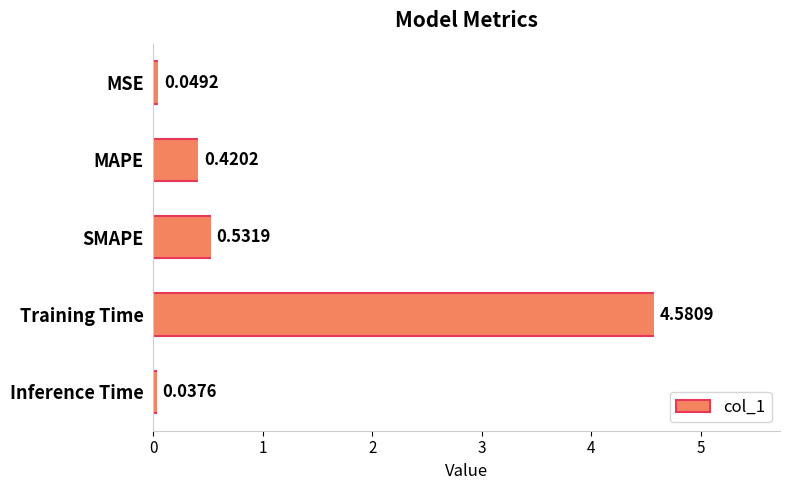

Which category has the lowest value across all series?

Inference Time